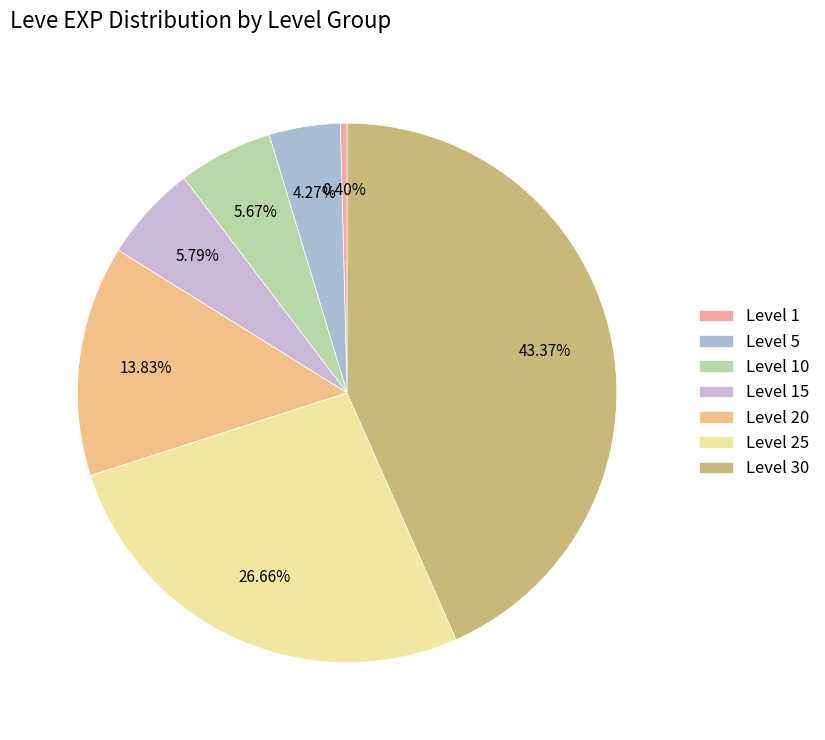

What percentage do Level 30 and Level 15 together represent?

49.2%